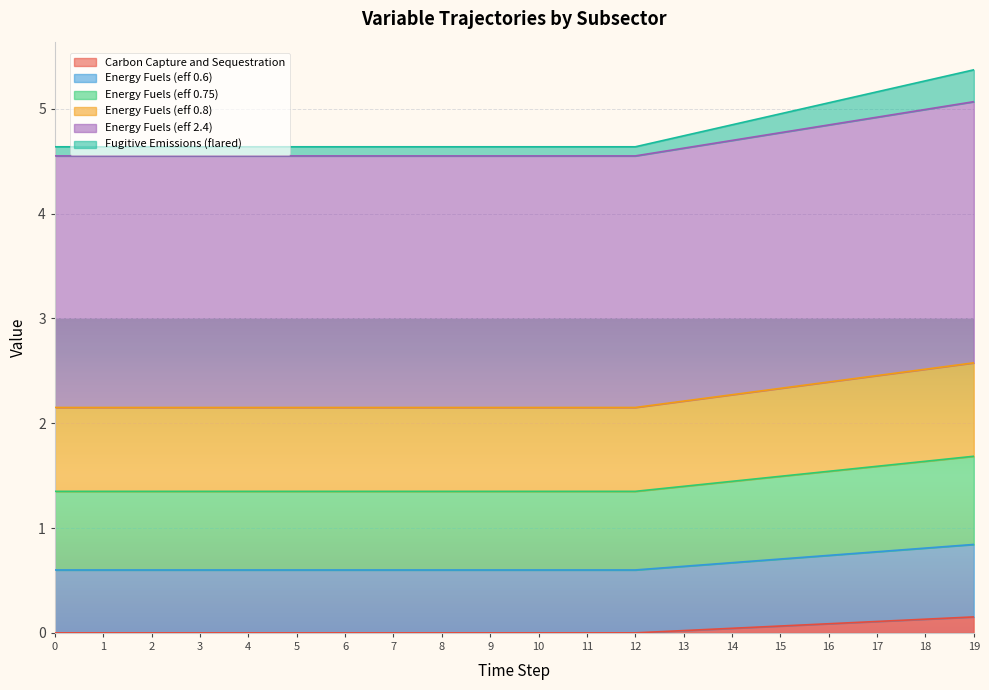

Which has a higher value, 16 or 4?

16